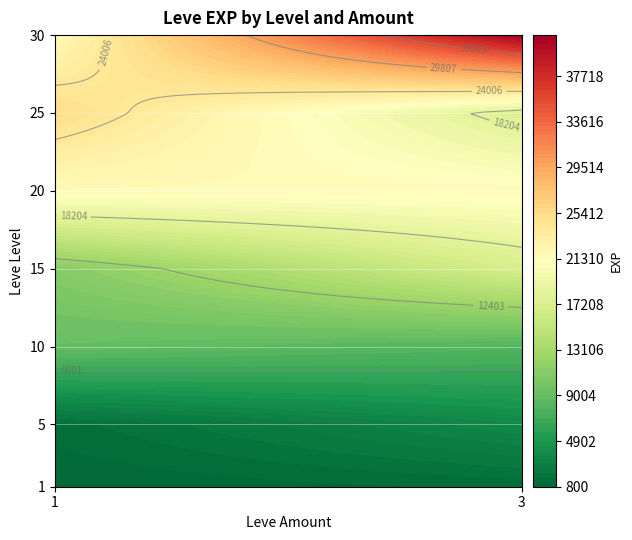

Which series has the largest total across all categories?

2